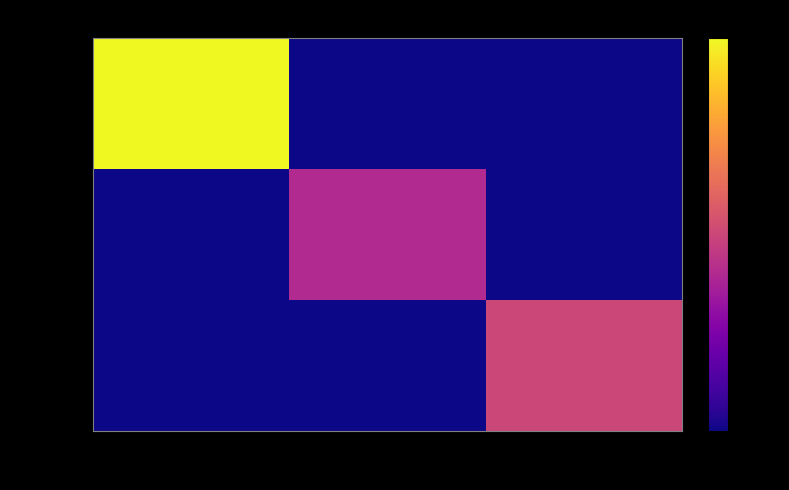

Reading left to right, what are all the values shown in this chart?

python: 8:30am=0.5	9:30am=0.0	10:30am=0.0
java: 8:30am=0.0	9:30am=0.2	10:30am=0.0
php: 8:30am=0.0	9:30am=0.0	10:30am=0.2